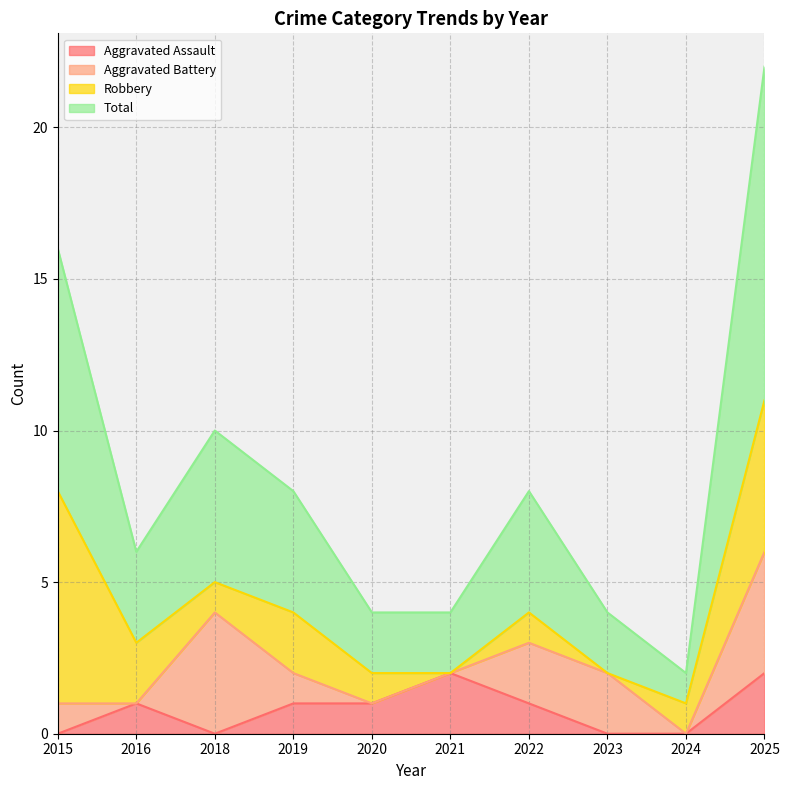

Which series has the largest total across all categories?

Total